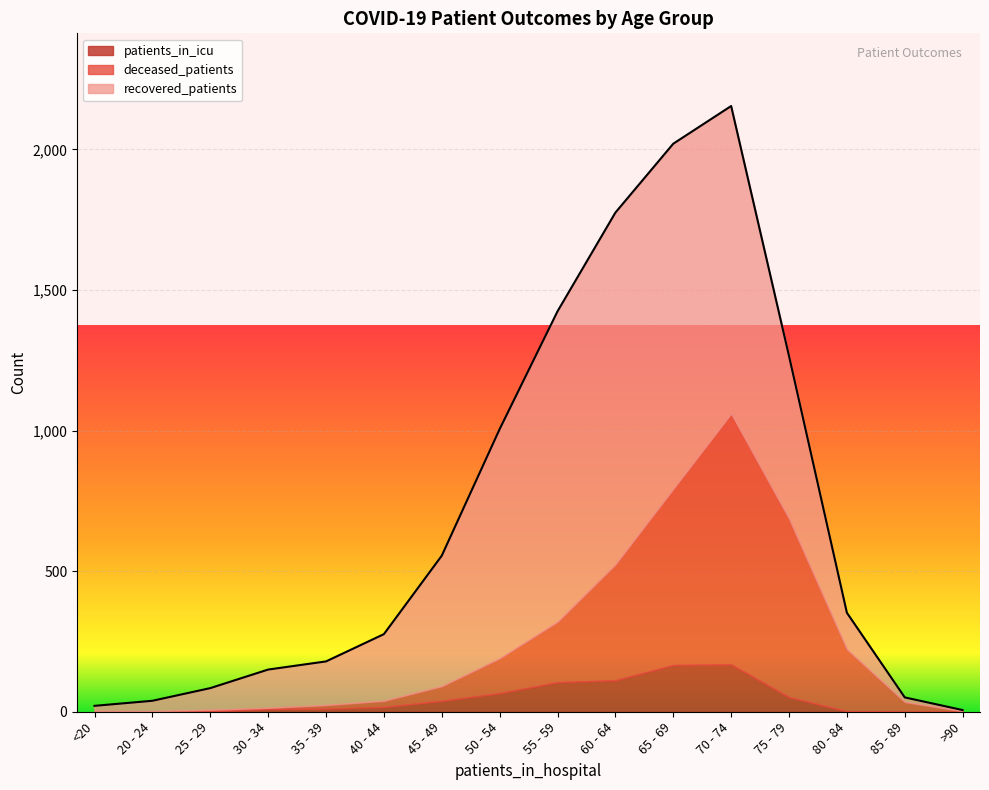

Which series ends up on top after the final intersection of recovered_patients and deceased_patients?

recovered_patients